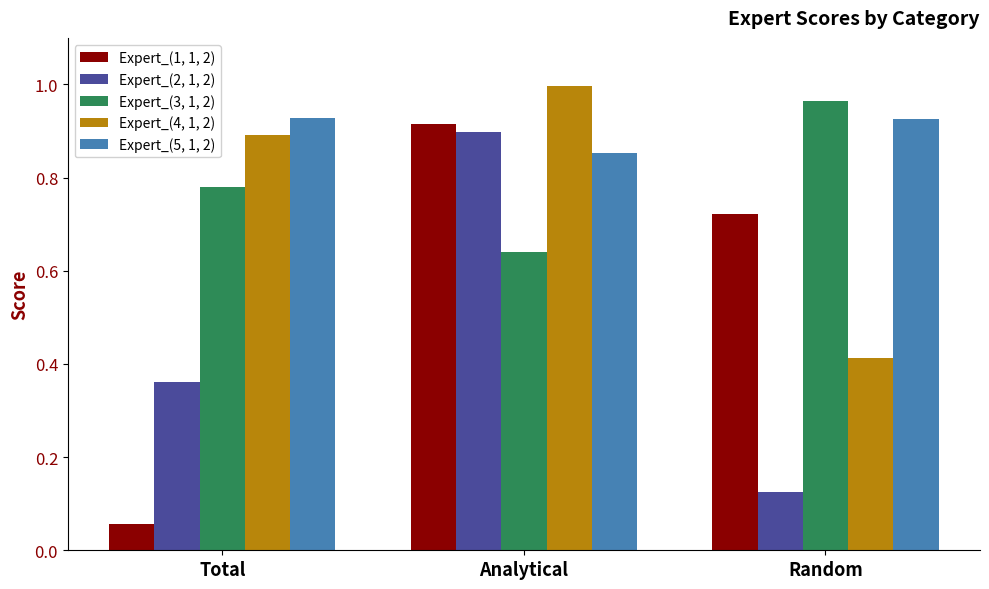

What is the label of the 1st bar from the right?

Random